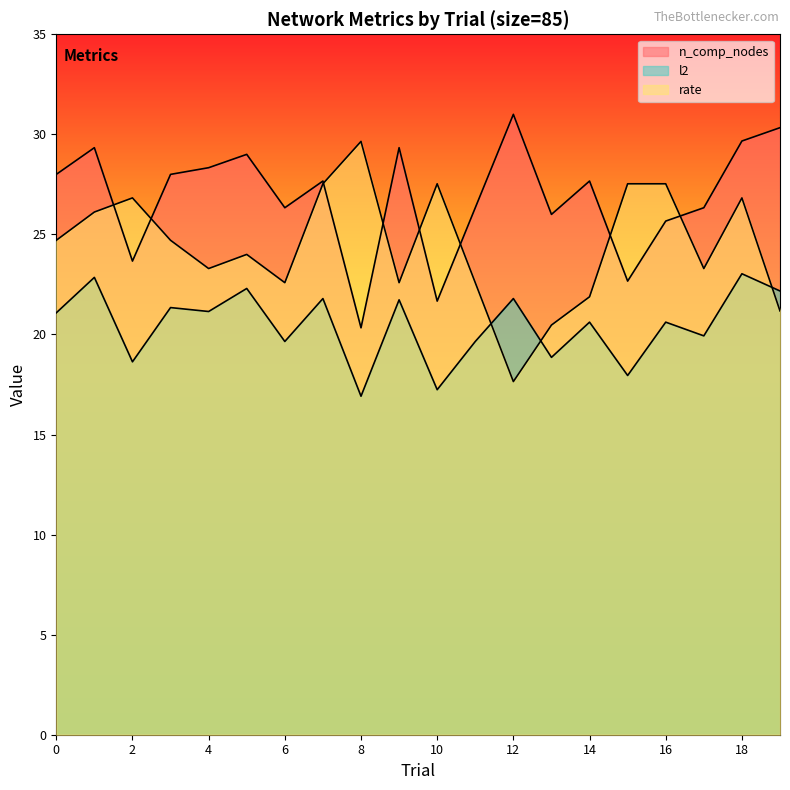

What are all the series names shown in the legend?

n_comp_nodes, l2, rate